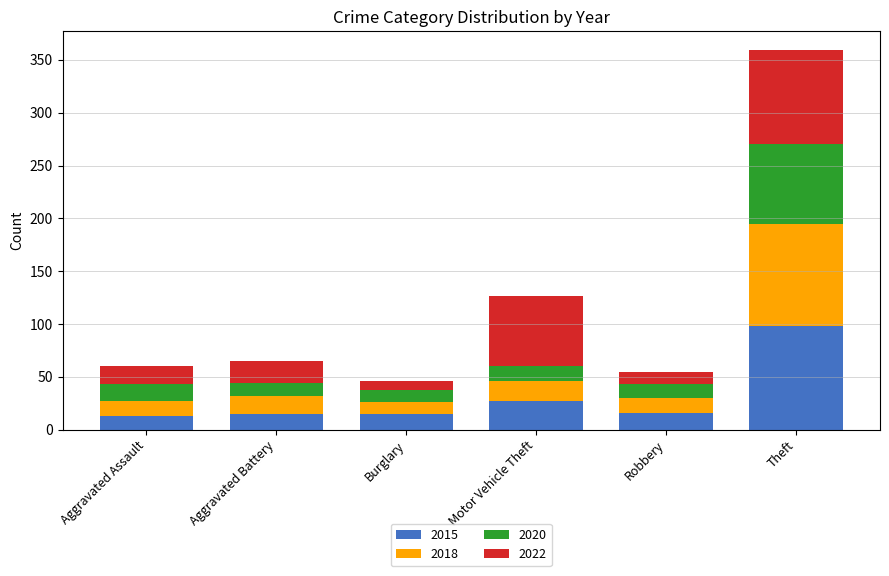

What is the total value across all series at Theft?

359